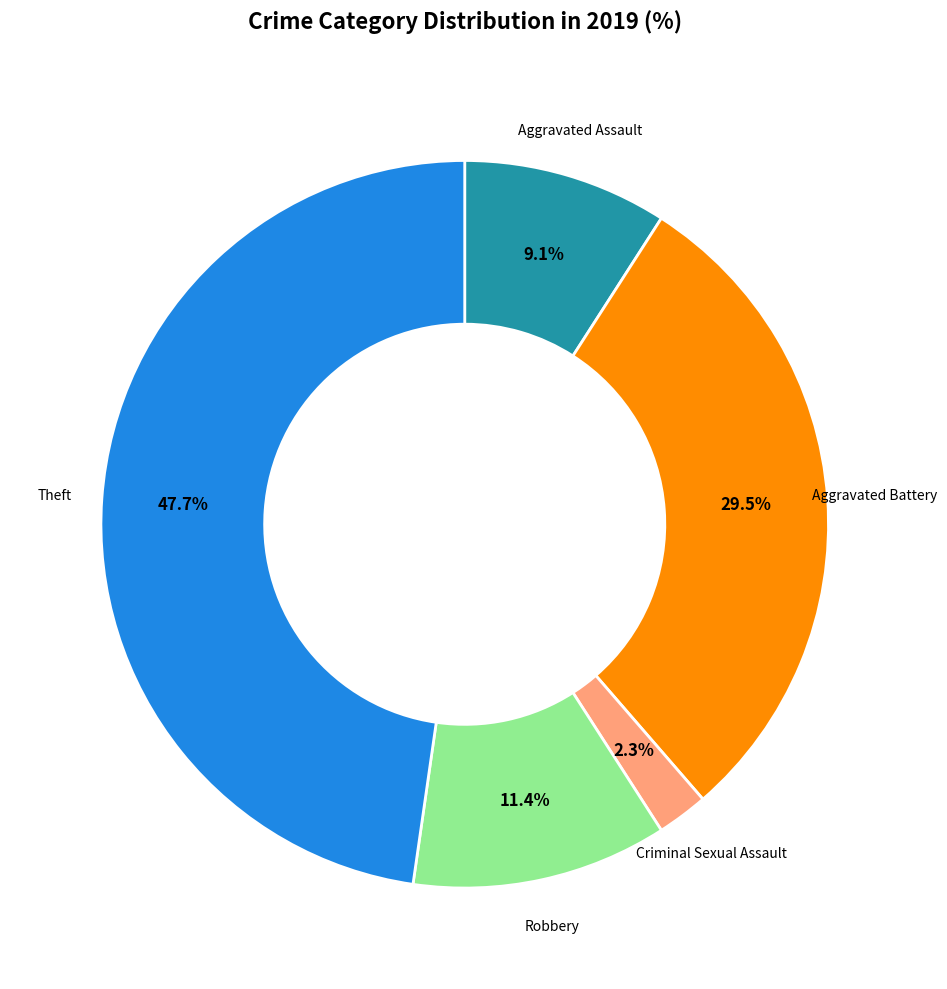

Is there any slice that represents more than half of the pie?

No